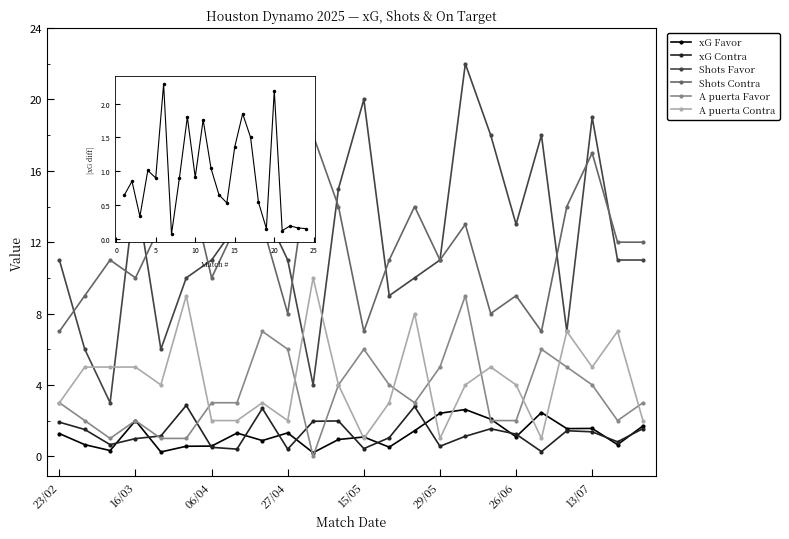

True or false: xG Favor and Shots Contra cross at least once.

False